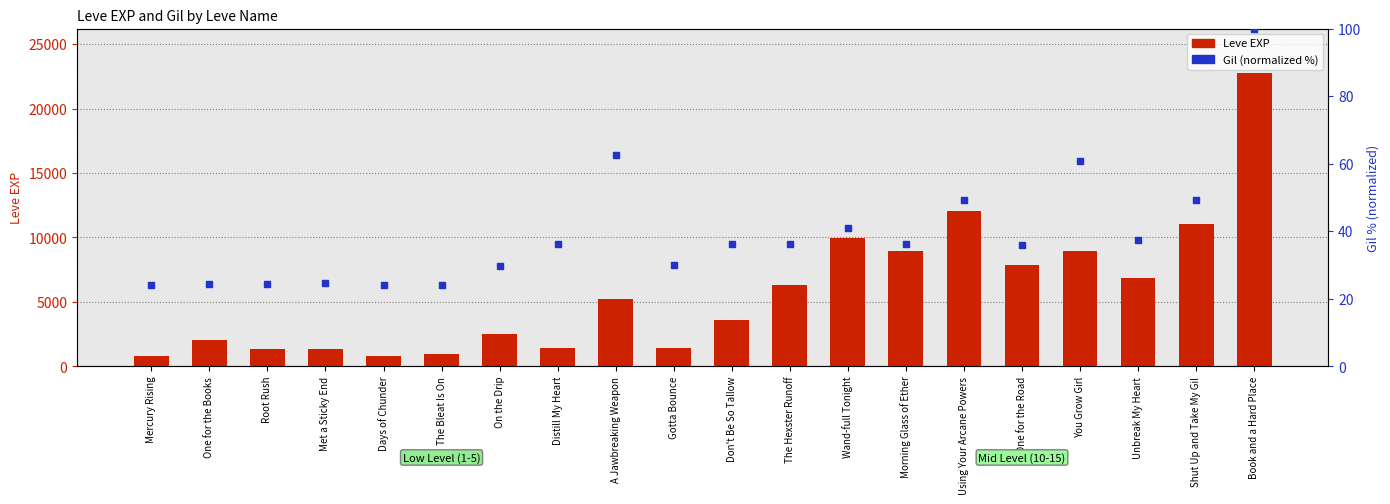

At which category is the sum across all series the highest?

Book and a Hard Place